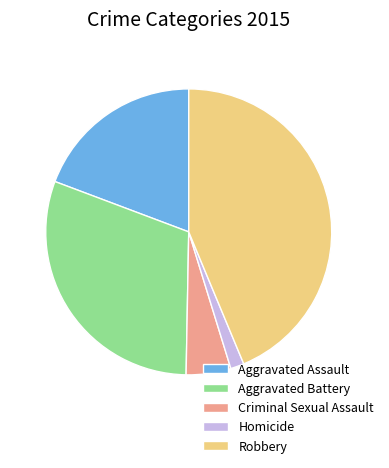

What is the smallest slice in the pie chart?

Homicide